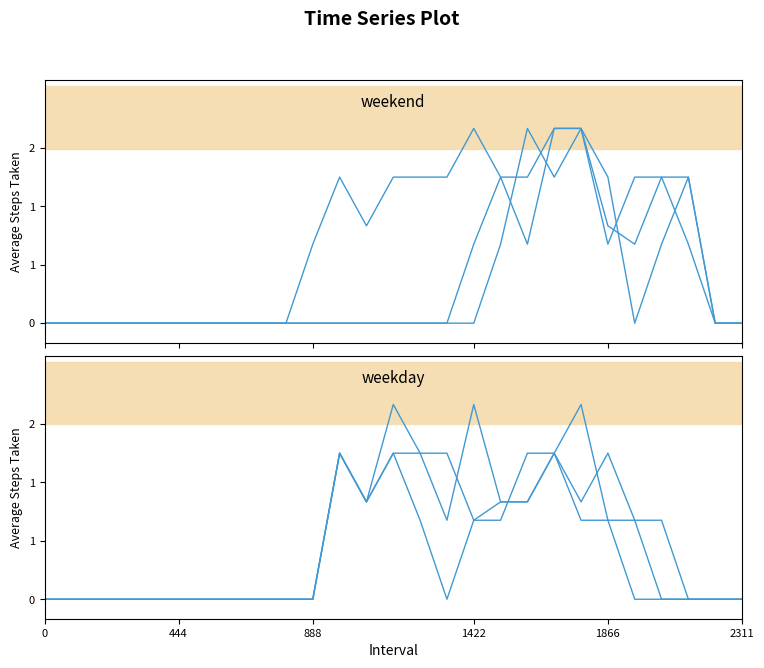

Reading right to left, transcribe all the data shown in this chart.

col_8: 0.0	0.0	1.5	0.8	0.0	1.5	2.0	1.5	2.0	0.8	0.0	0.0	0.0	0.0	0.0	0.0	0.0	0.0	0.0	0.0	0.0	0.0	0.0	0.0	0.0	0.0	0.0
col_9: 0.0	0.0	1.5	1.5	0.8	1.0	2.0	2.0	0.8	1.5	0.8	0.0	0.0	0.0	0.0	0.0	0.0	0.0	0.0	0.0	0.0	0.0	0.0	0.0	0.0	0.0	0.0
col_11: 0.0	0.0	0.8	1.5	1.5	0.8	2.0	2.0	1.5	1.5	2.0	1.5	1.5	1.5	1.0	1.5	0.8	0.0	0.0	0.0	0.0	0.0	0.0	0.0	0.0	0.0	0.0
col_12: 0.0	0.0	0.0	0.8	0.8	1.5	1.0	1.5	1.5	0.8	0.8	1.5	1.5	1.5	1.0	1.5	0.0	0.0	0.0	0.0	0.0	0.0	0.0	0.0	0.0	0.0	0.0
col_13: 0.0	0.0	0.0	0.0	0.8	0.8	2.0	1.5	1.0	1.0	0.8	0.0	0.8	1.5	1.0	1.5	0.0	0.0	0.0	0.0	0.0	0.0	0.0	0.0	0.0	0.0	0.0
col_14: 0.0	0.0	0.0	0.0	0.0	0.8	0.8	1.5	1.0	1.0	2.0	0.8	1.5	2.0	1.0	1.5	0.0	0.0	0.0	0.0	0.0	0.0	0.0	0.0	0.0	0.0	0.0